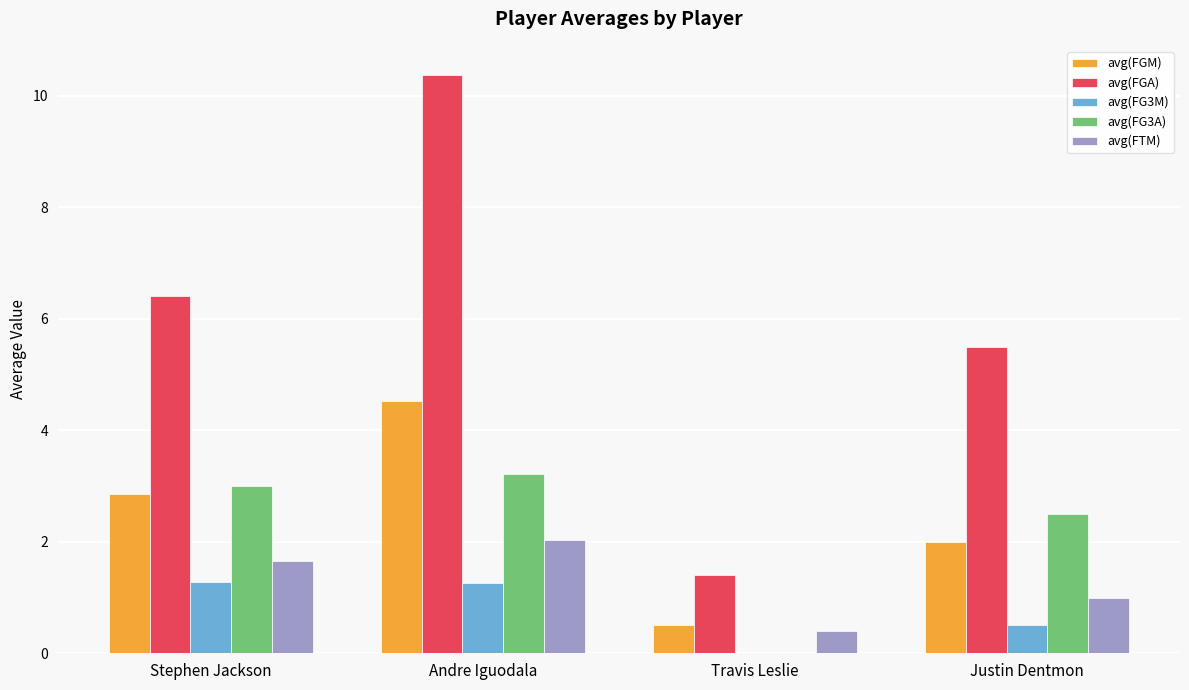

What is the maximum value for avg(FGM)?

4.5